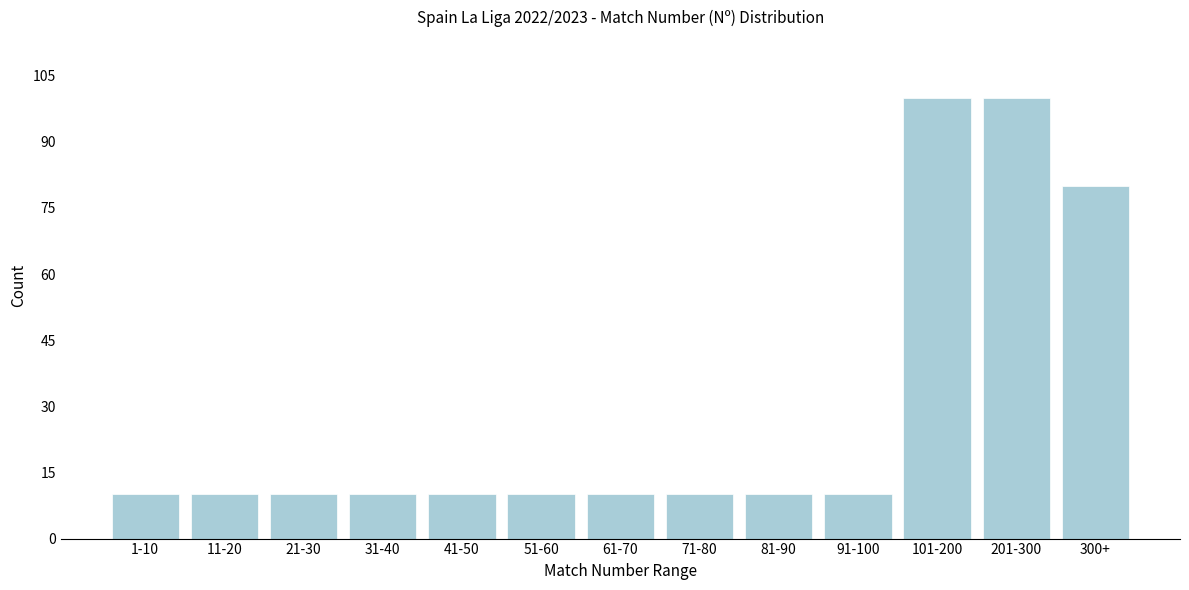

Reading right to left, what are all the values shown in this chart?

300+=80	201-300=100	101-200=100	91-100=10	81-90=10	71-80=10	61-70=10	51-60=10	41-50=10	31-40=10	21-30=10	11-20=10	1-10=10